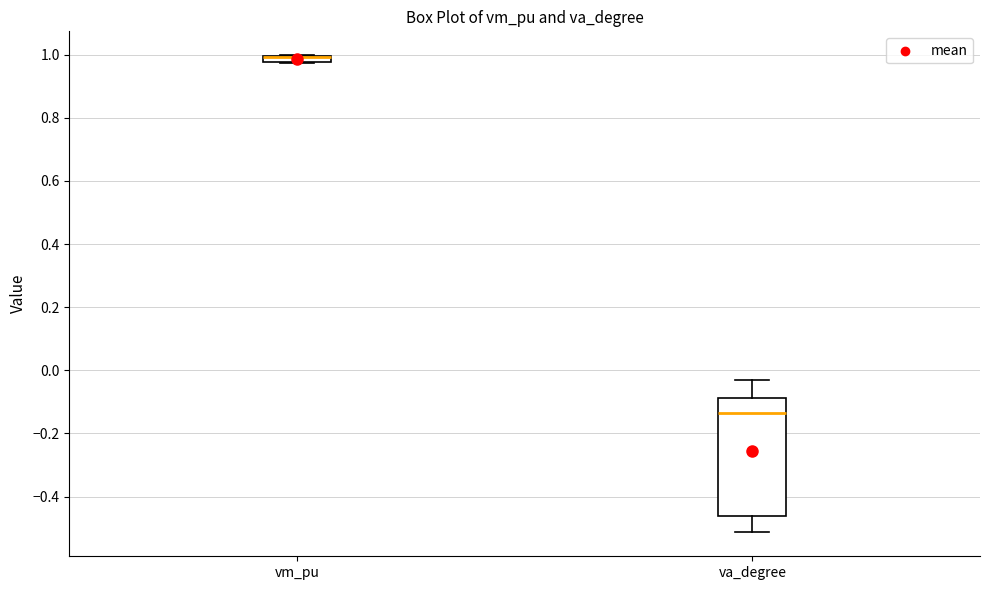

Where does the median line of the box for va_degree sit on the y-axis? The values are not printed on the chart, so give them approximately, as read against the axis.

-0.14